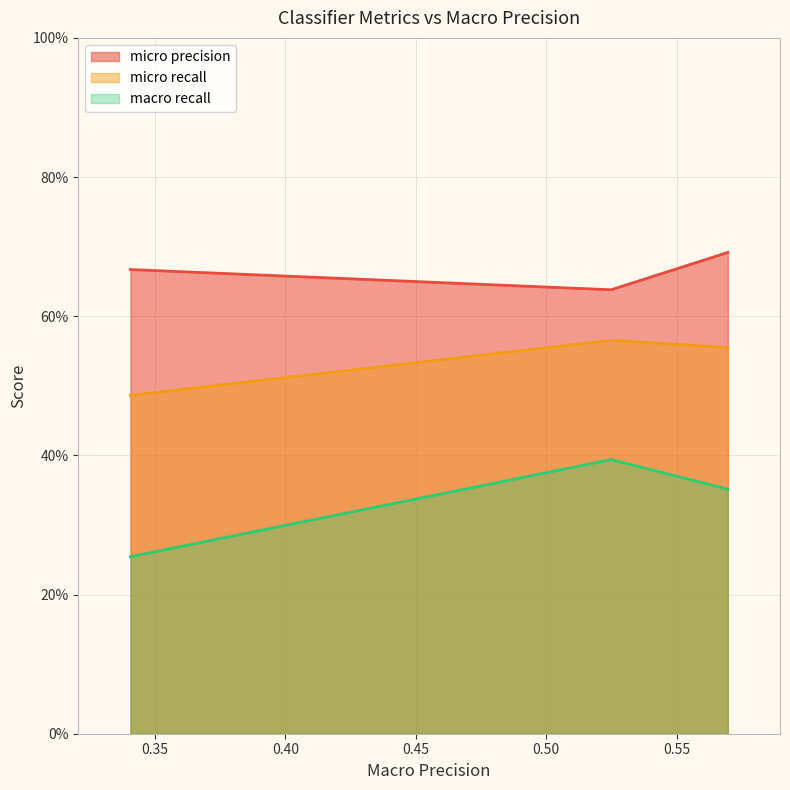

What are all the series names shown in the legend?

micro precision, micro recall, macro recall